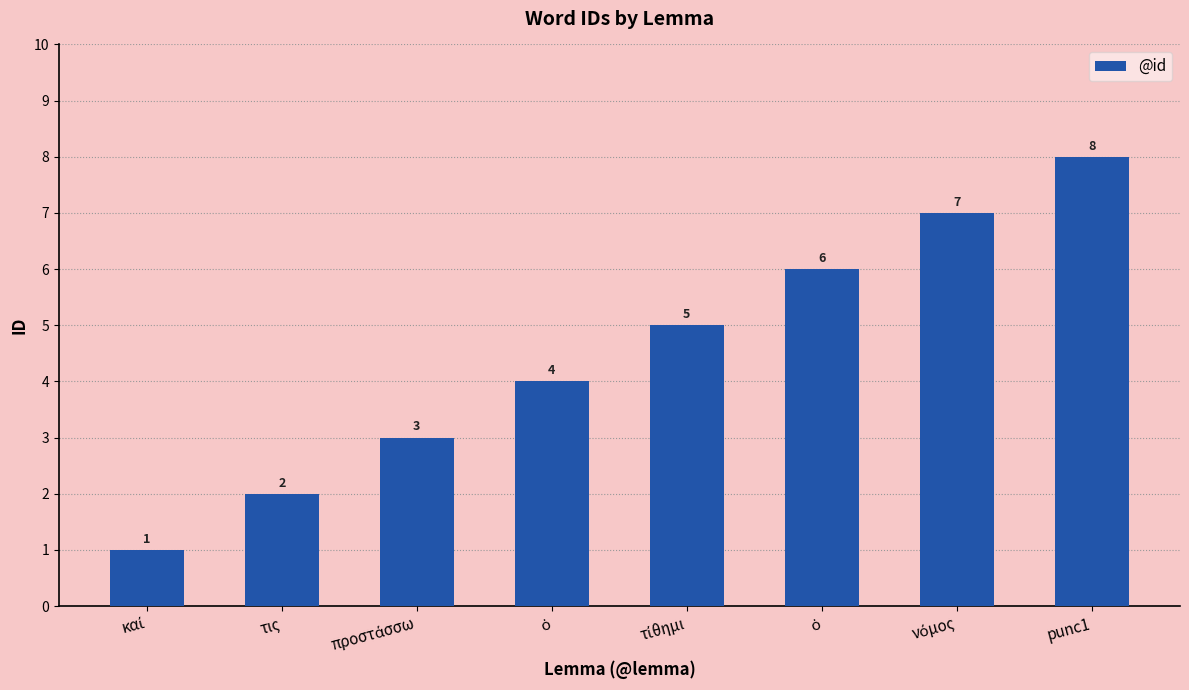

How many categories are shown in the chart?

8